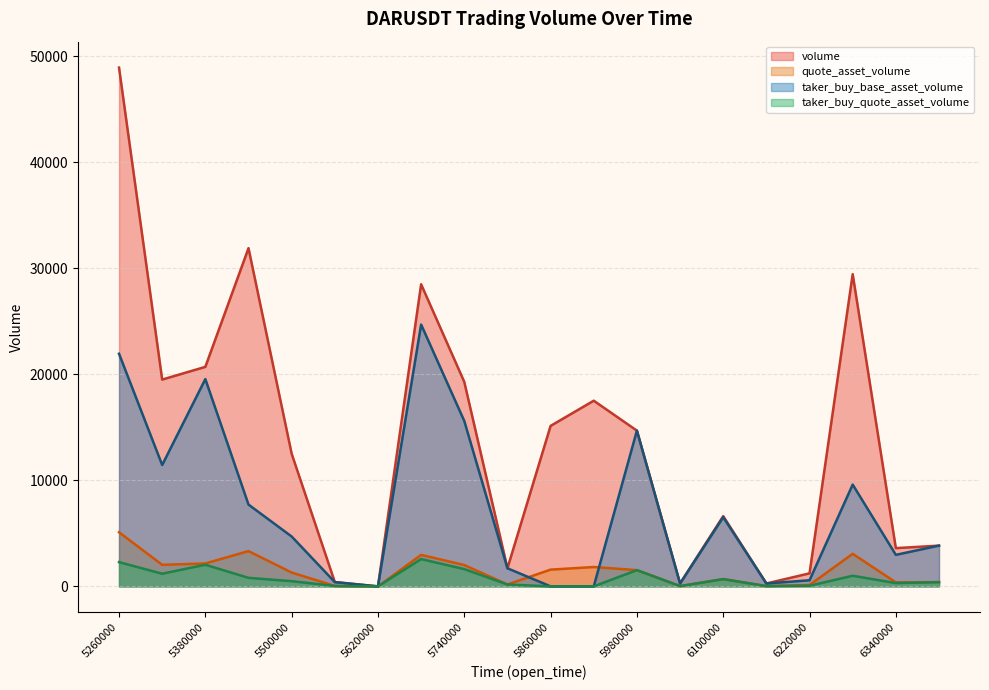

At which category does taker_buy_quote_asset_volume reach its first local valley?

1687525320000